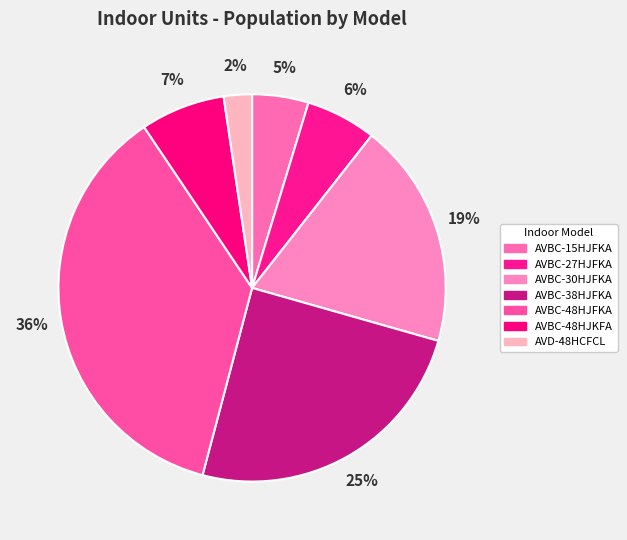

Is AVD-48HCFCL the majority of the pie?

No